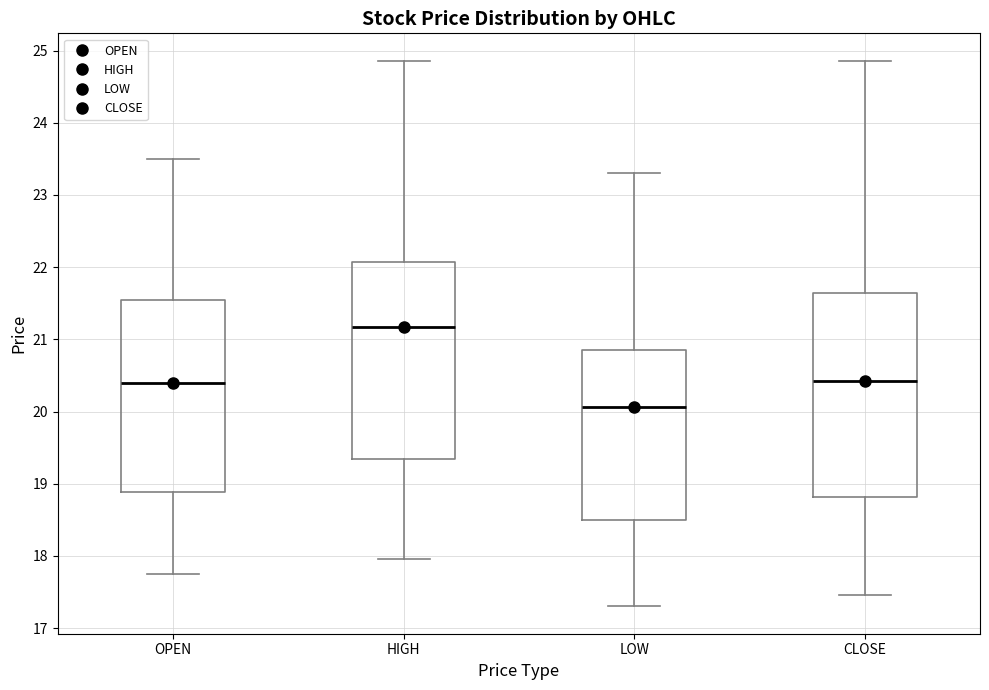

Reading left to right, transcribe this box plot: for each box, give where its median line is, the range the box spans, and where its two whiskers end, as read against the y-axis. The values are not printed on the chart, so give them approximately, as read against the axis.

OPEN: median 20.4, box 18.9 to 21.6, whiskers 17.8 to 23.5
HIGH: median 21.2, box 19.3 to 22.1, whiskers 18.0 to 24.9
LOW: median 20.1, box 18.5 to 20.9, whiskers 17.3 to 23.3
CLOSE: median 20.4, box 18.8 to 21.6, whiskers 17.5 to 24.9